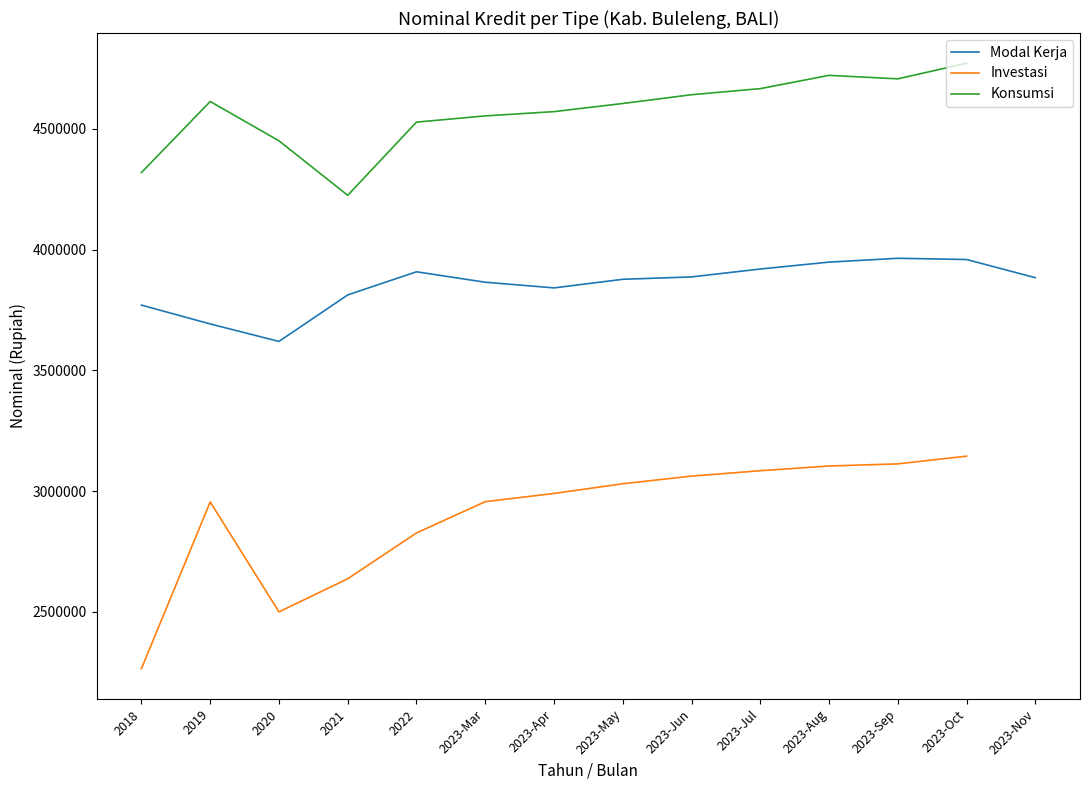

What is the average value of the Konsumsi series?

4567646.6